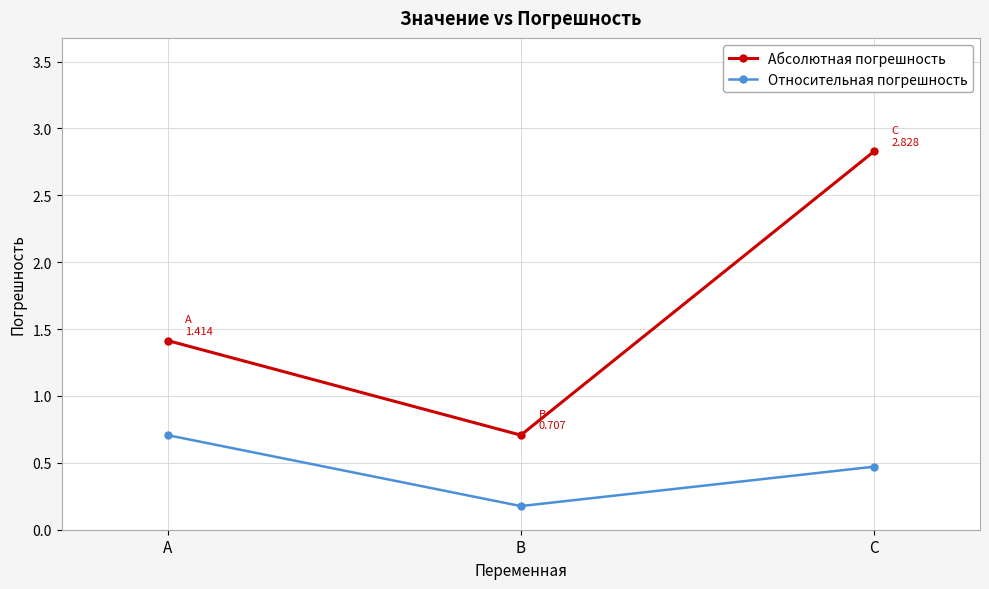

True or false: Относительная погрешность has a value of 0.3 at C.

False